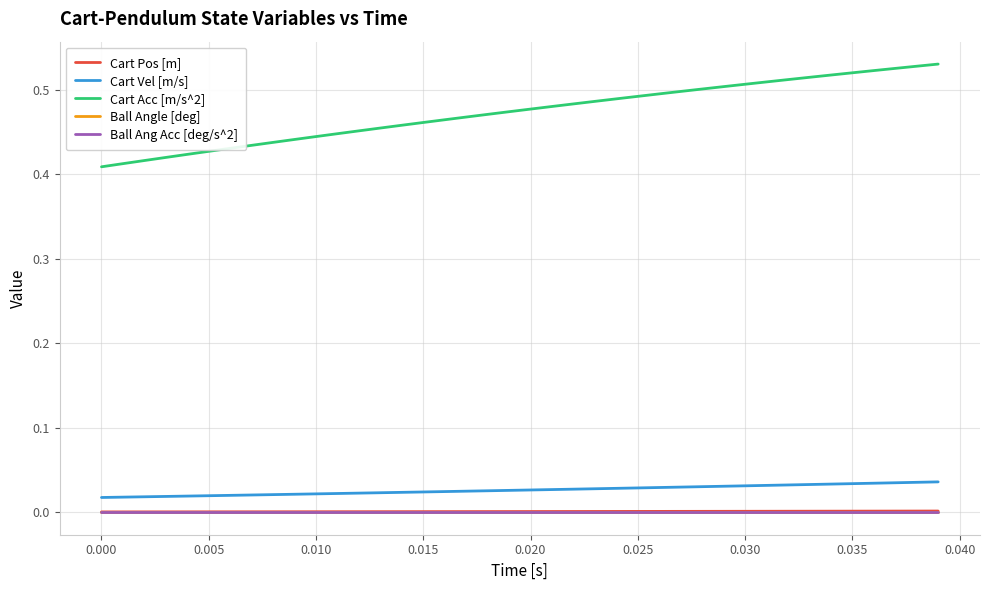

What is the difference between the maximum and second lowest values in the Cart Acc [m/s^2] series?

0.1